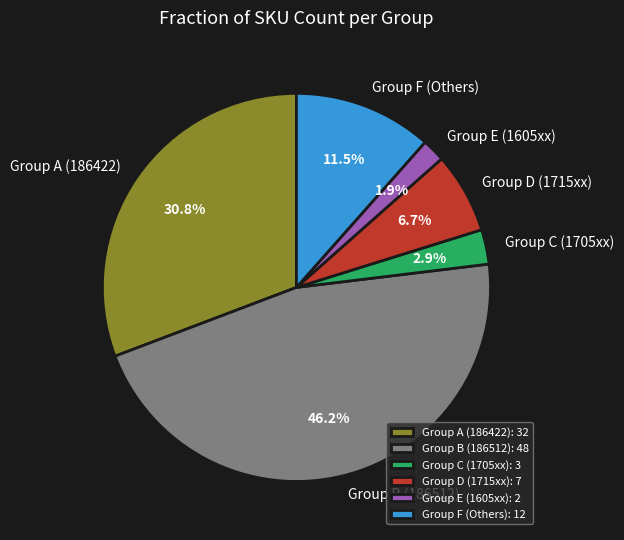

How many segments does this pie chart have?

6